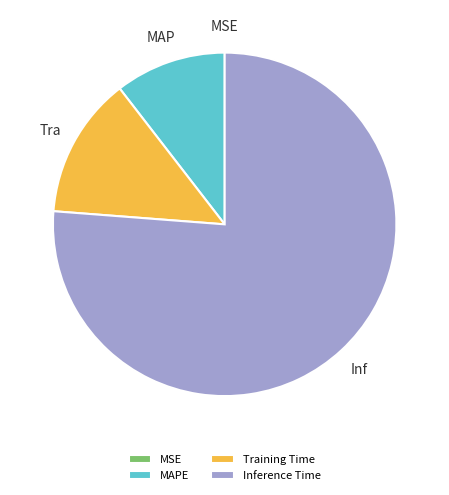

Is there a majority slice in this chart?

Yes